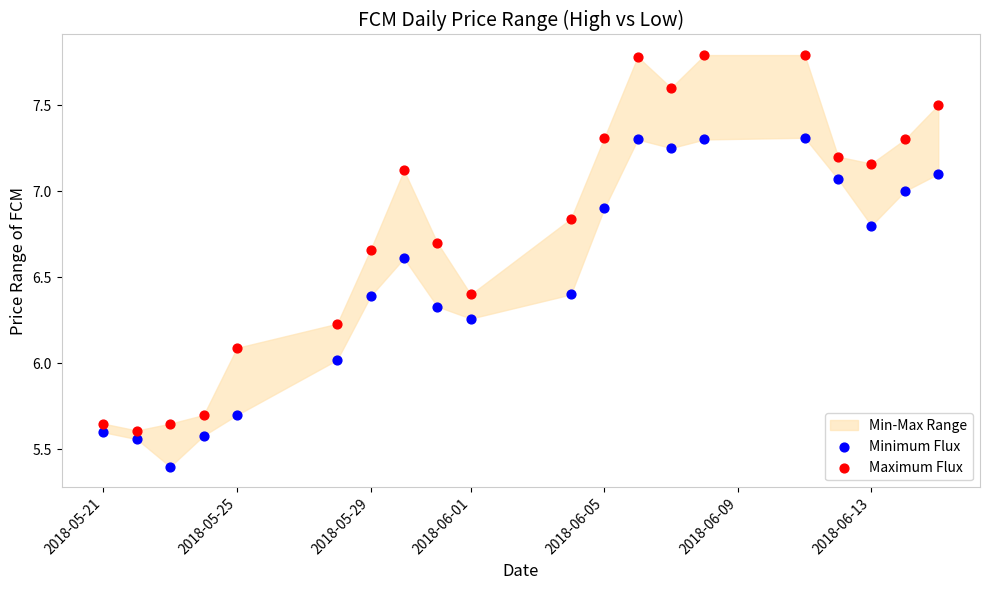

Across all data points, what is the range of X values (max minus min)?

25.0